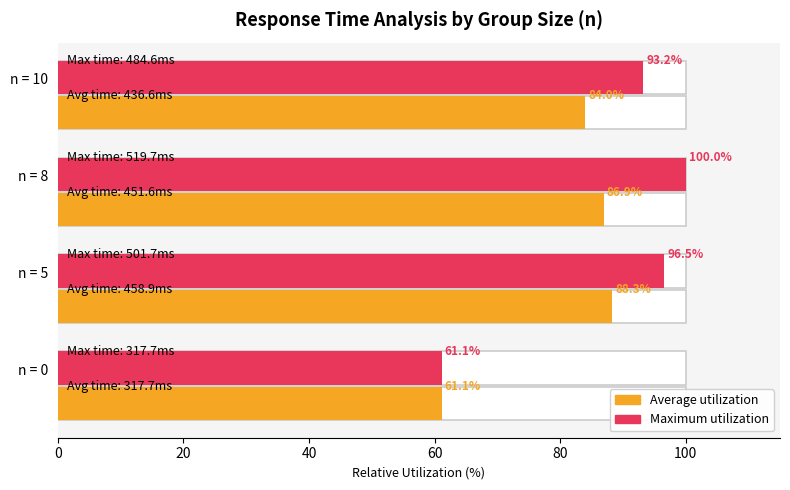

Which series has the widest spread of values?

Maximum utilization